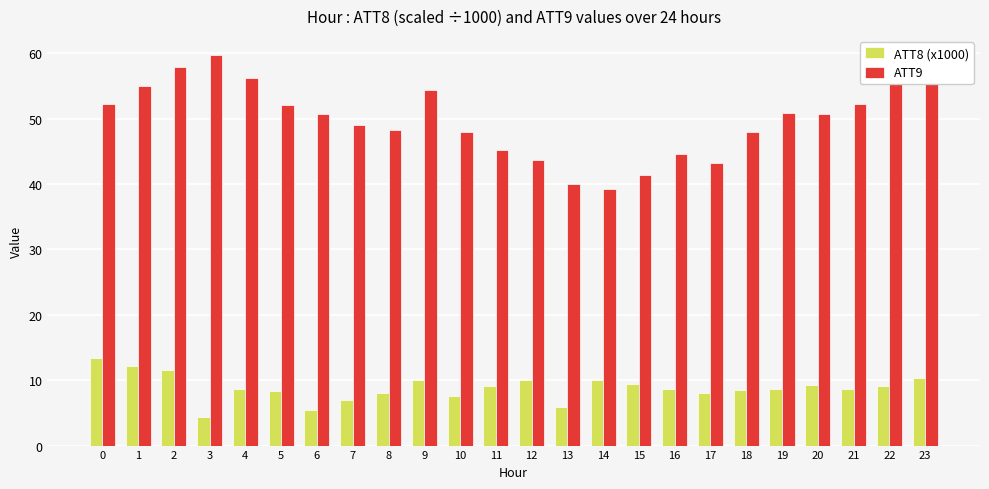

What is the smallest value displayed?

4.4